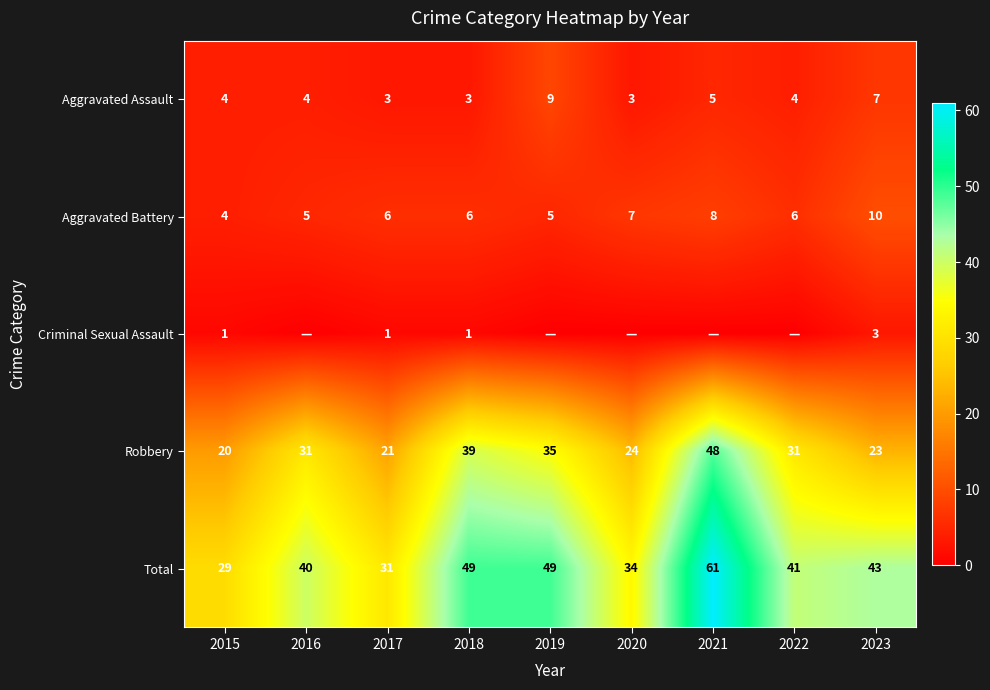

True or false: Total has a value of 41 at 2022.

True